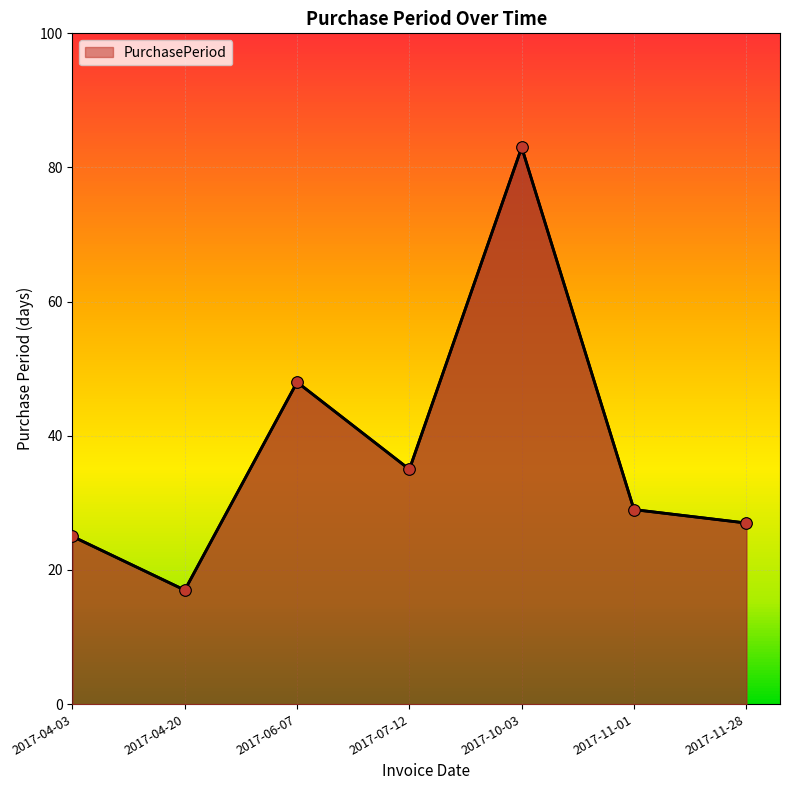

What is the change in value from 2017-04-20 to 2017-10-03?

+66